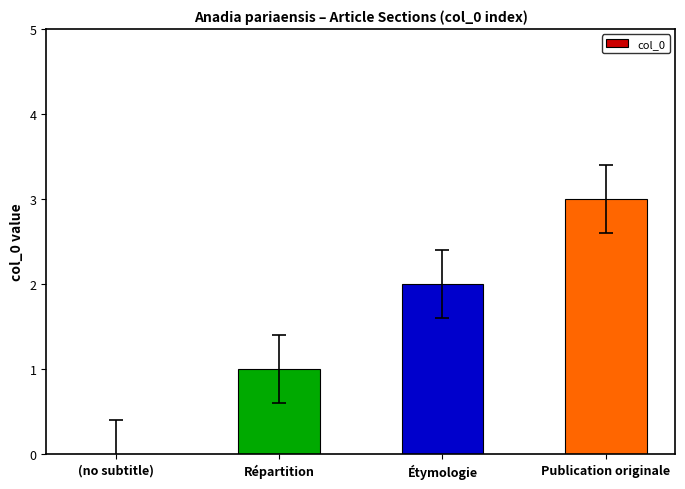

Which has a higher value, Étymologie or (no subtitle)?

Étymologie